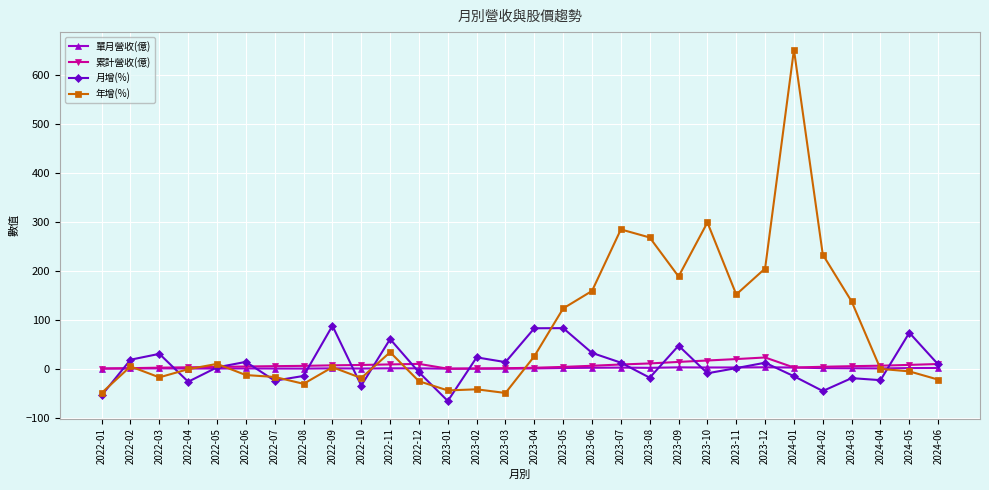

True or false: 單月營收(億) has more than 2 interior local peaks.

True